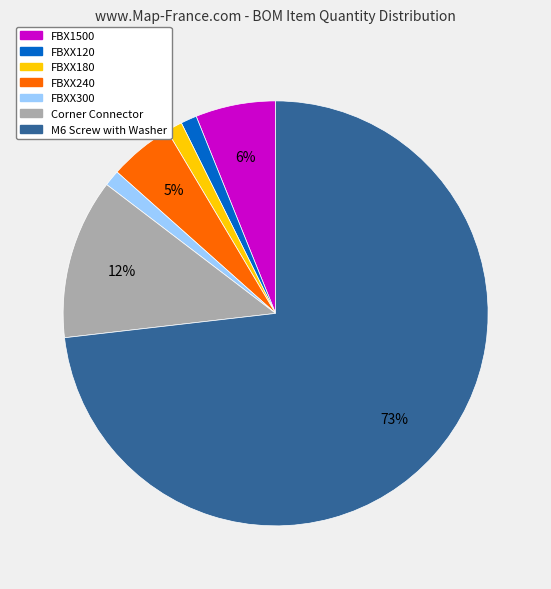

To the nearest percent, what is the average slice percentage?

14%